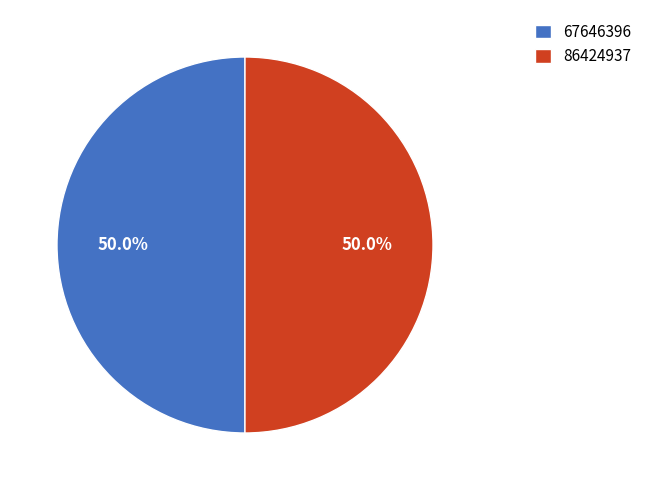

Combined, what portion of the pie is 86424937 and 67646396?

100.0%